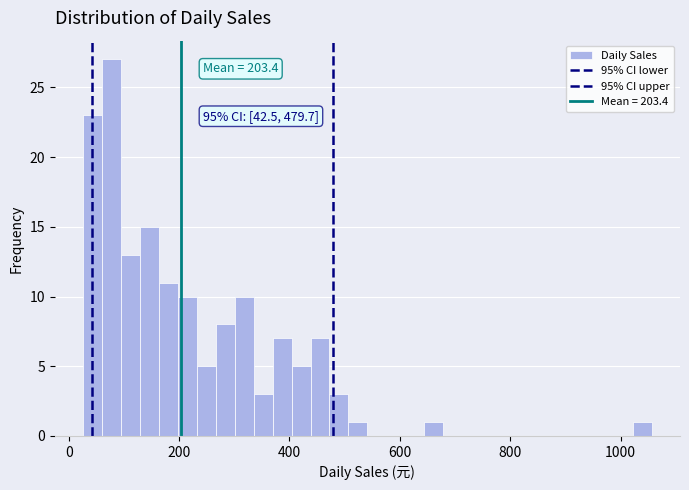

Read against the x-axis, roughly where is the centre of the tallest bar?

80